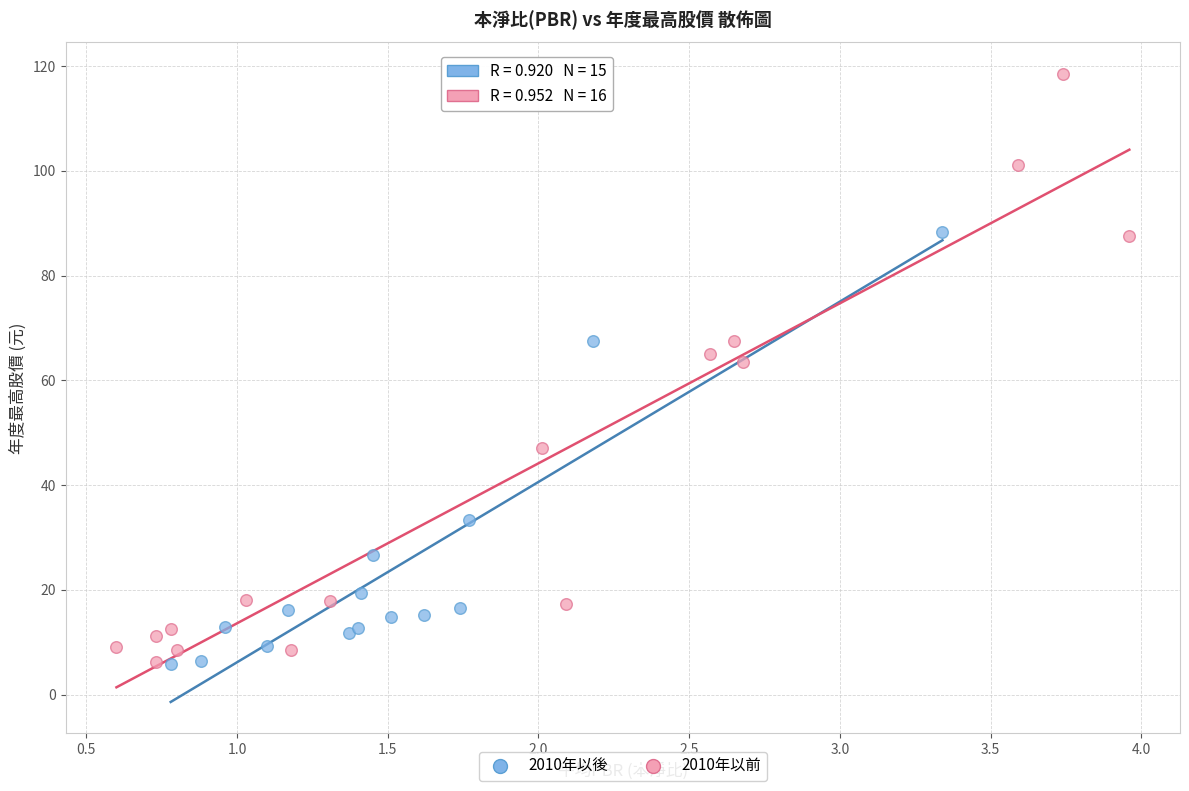

Which series has the widest spread of Y values?

2010年以前